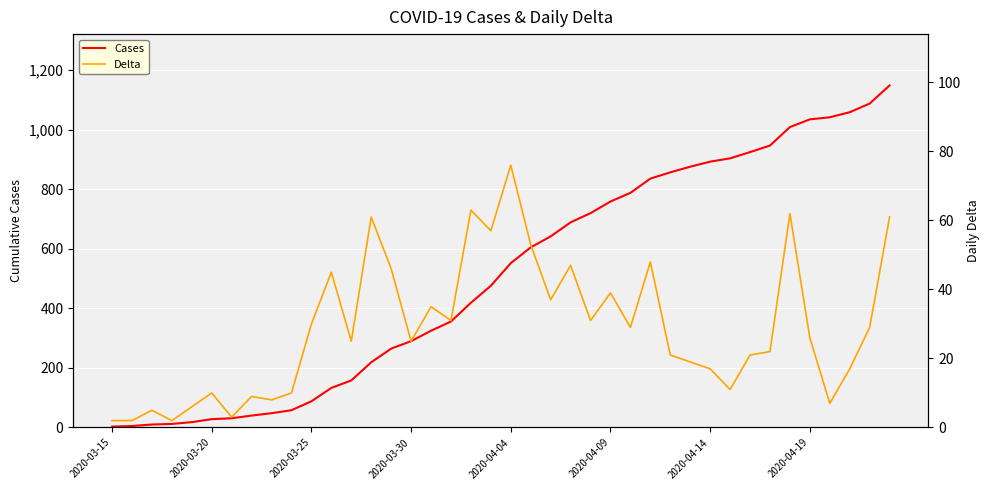

What is the maximum value for Cases?

1149